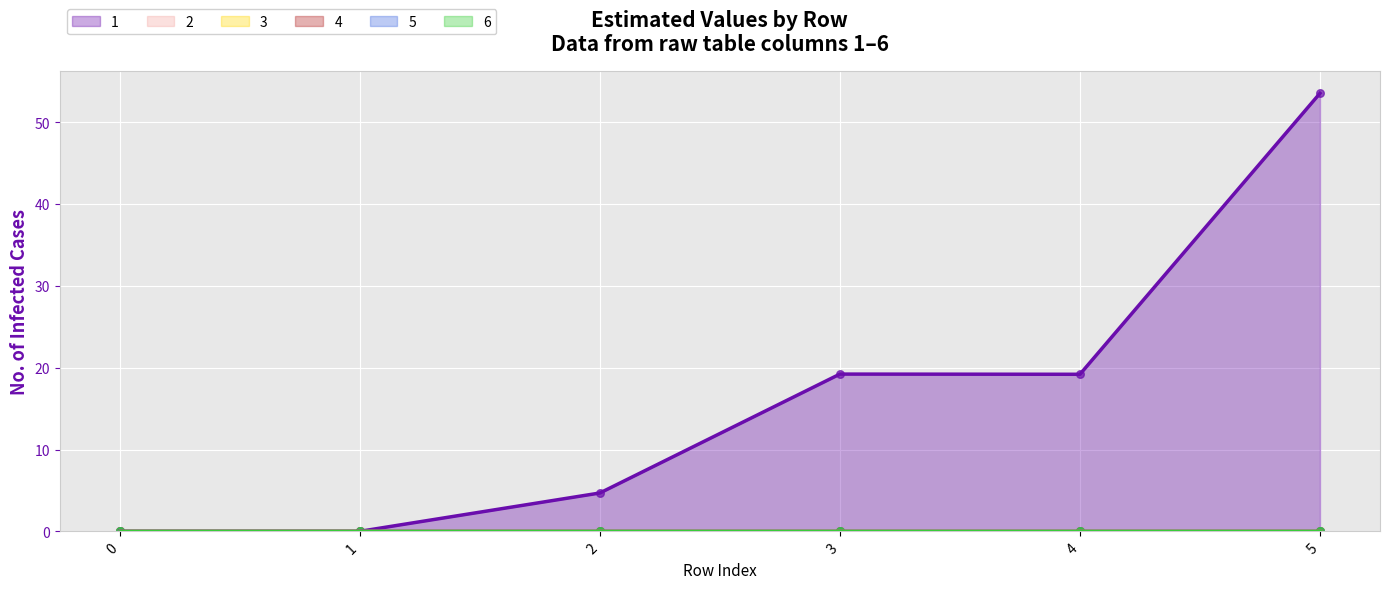

Which series reaches the minimum Y coordinate?

1